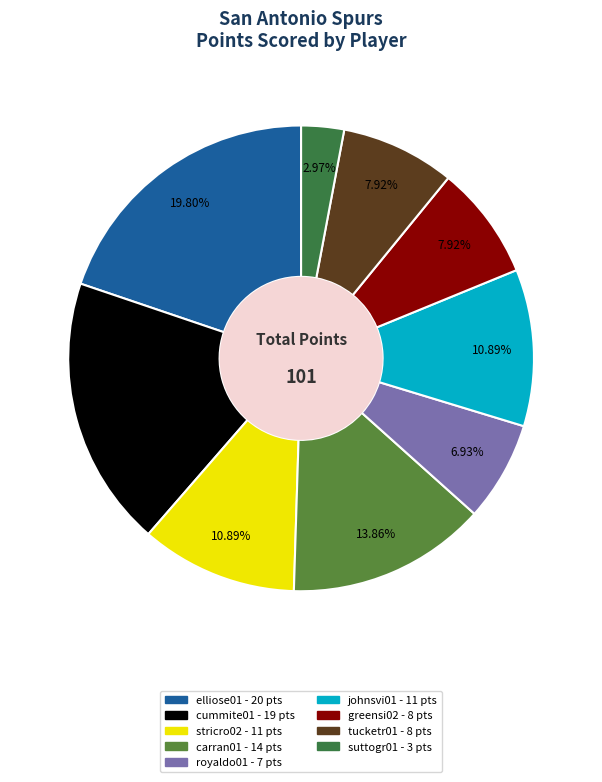

How many slices are in this pie chart?

9